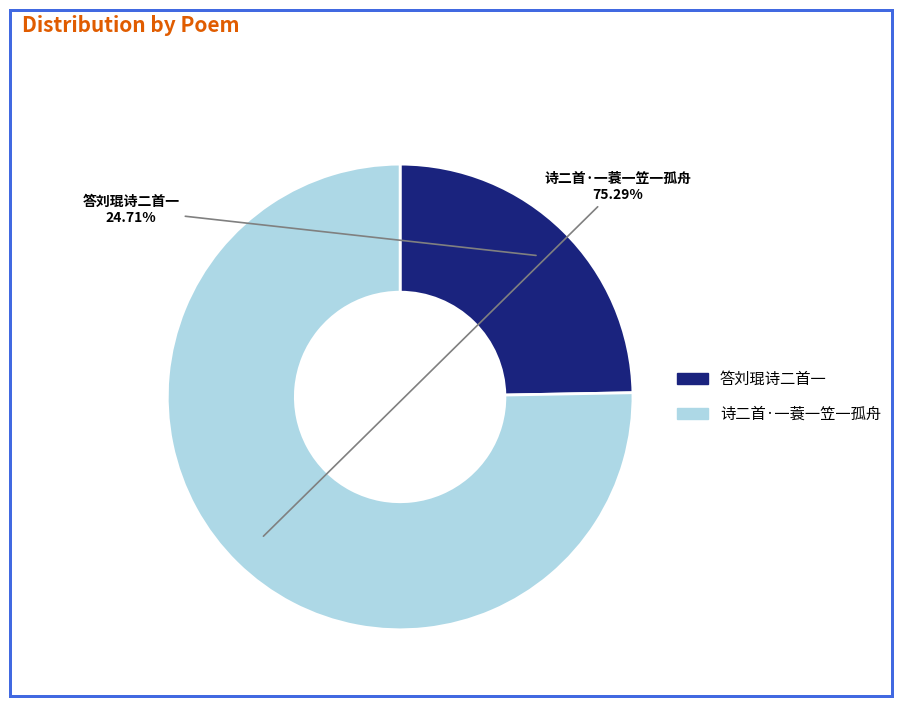

Rank the categories by value from highest to lowest.

诗二首·一蓑一笠一孤舟, 答刘琨诗二首一